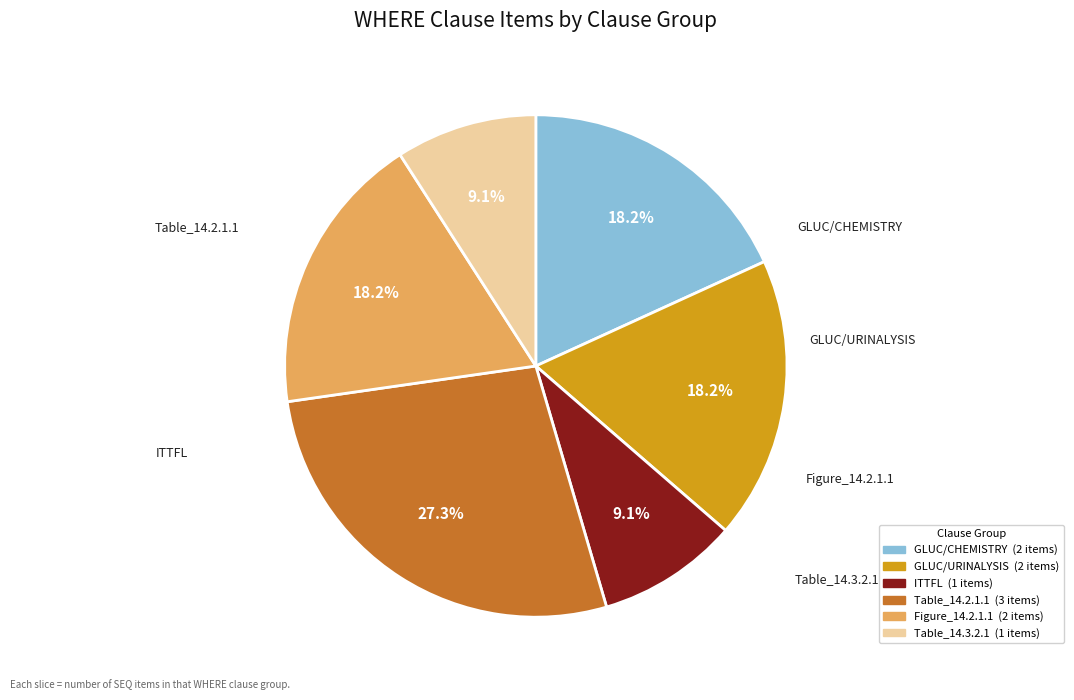

Is there any slice that represents more than half of the pie?

No